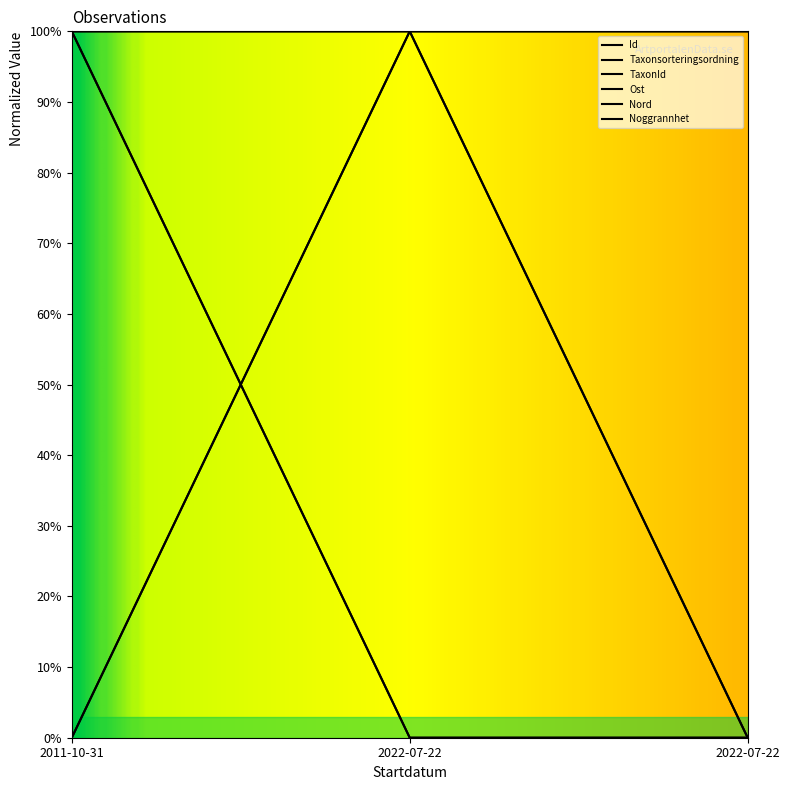

At which label does Id first exceed 99?

2022-07-22